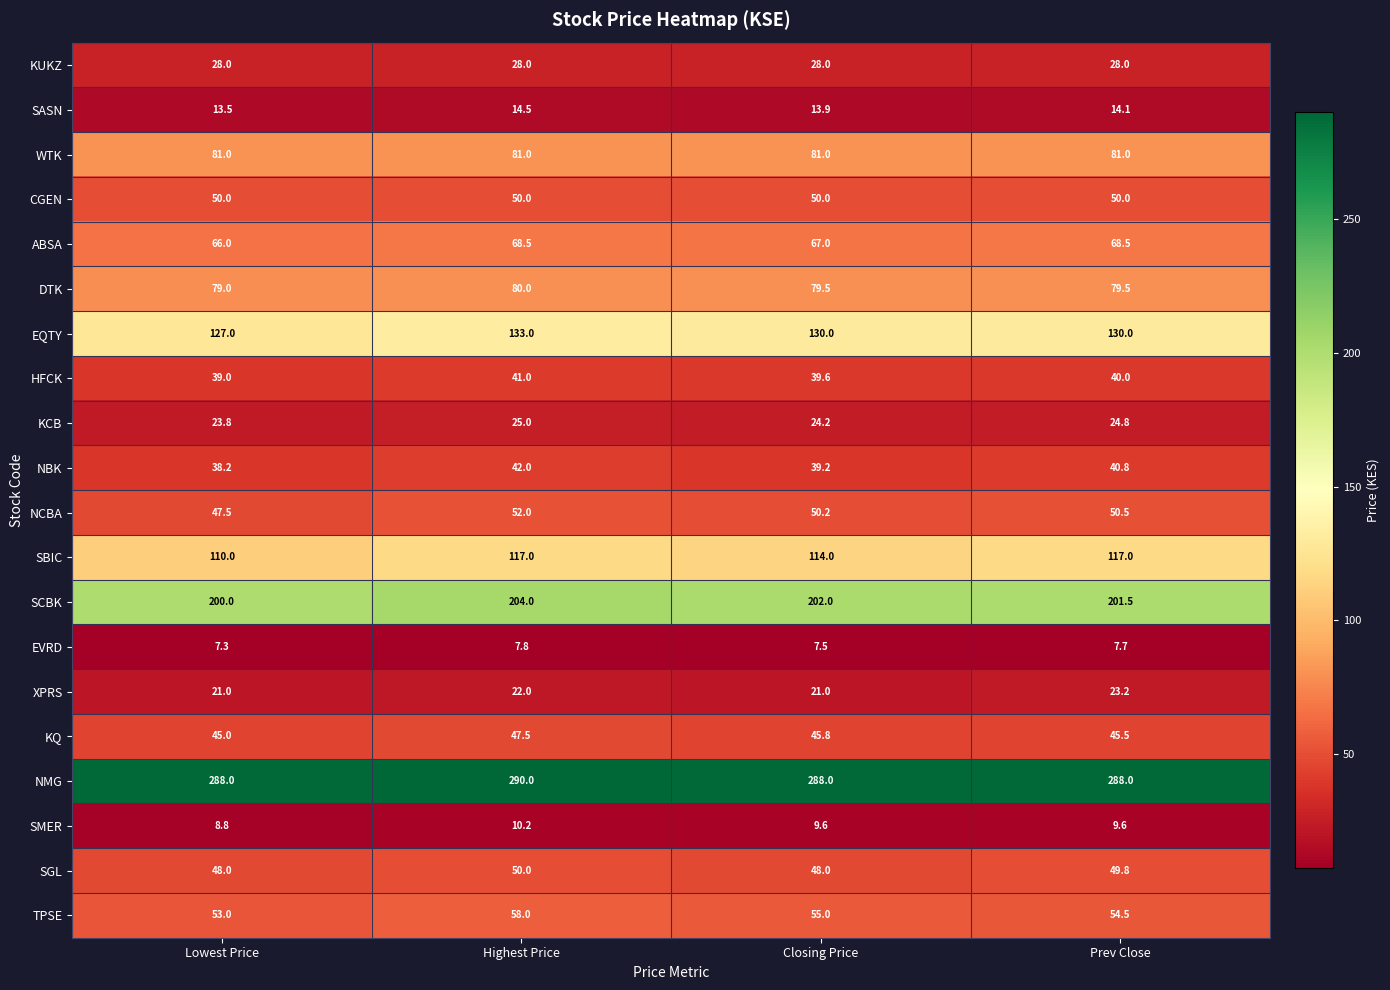

Count the number of categories in the chart.

4